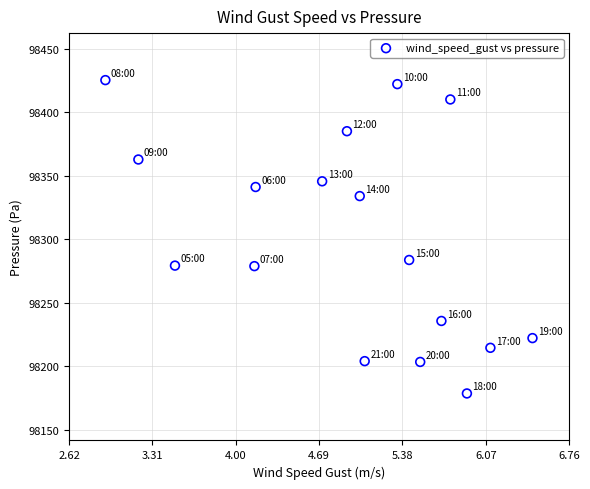

What Y value in the scatter plot is closest to 98301?

98283.7